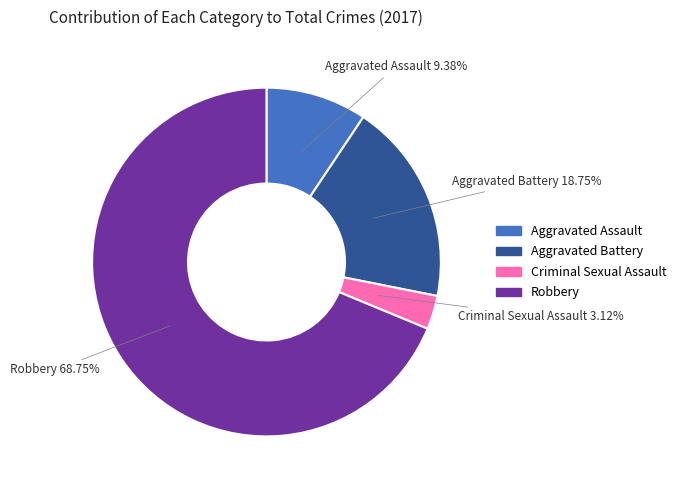

What portion of the pie excludes Aggravated Assault?

90.6%